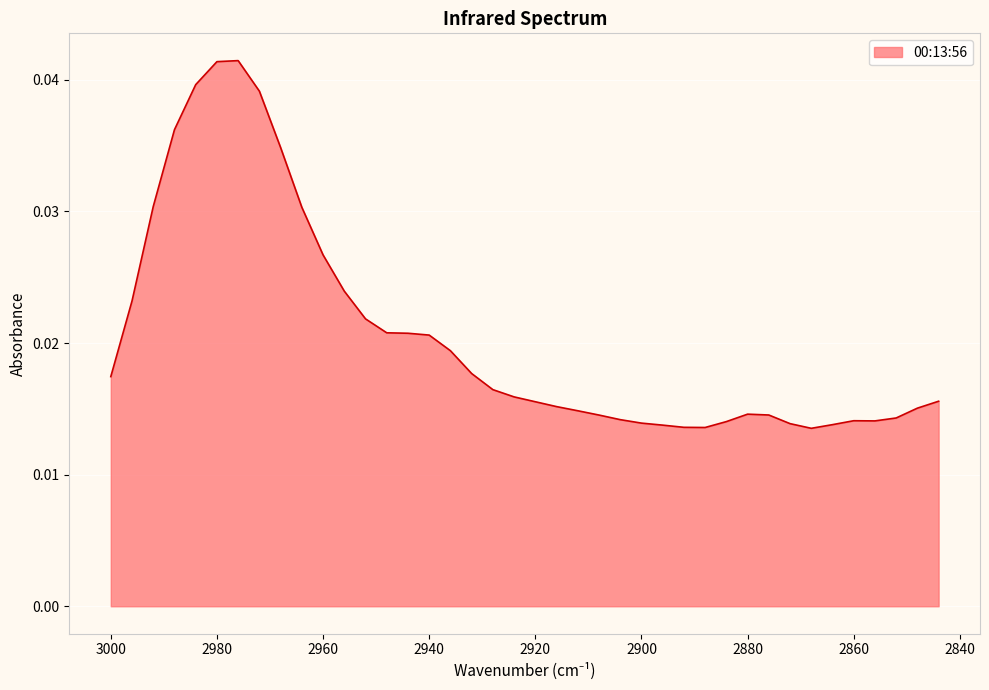

How many values are between 0 and 1?

40